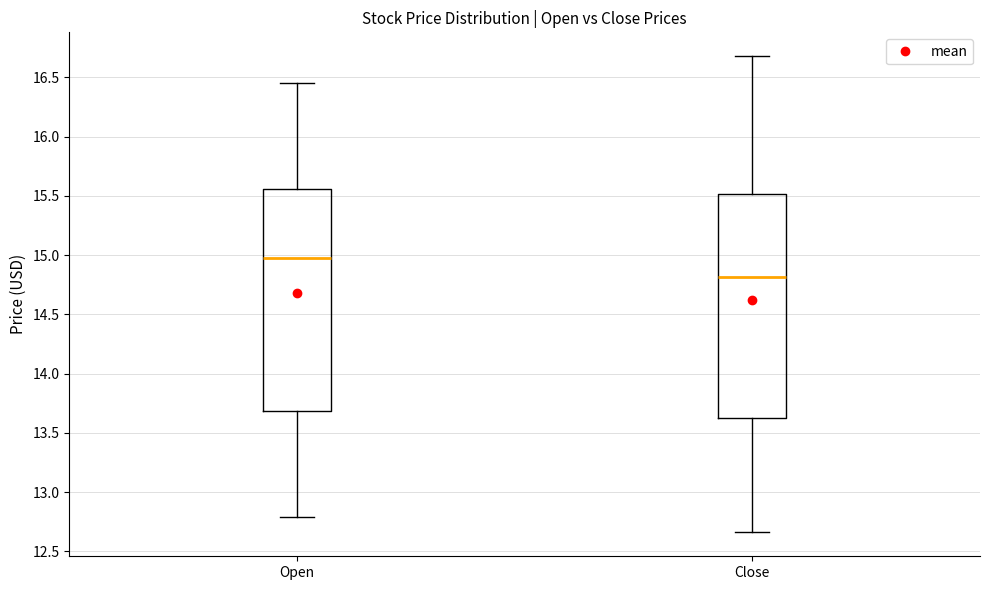

Reading left to right, read every box against the y-axis: the position of its median line, the range the box covers, and the ends of its whiskers. The values are not printed on the chart, so give them approximately, as read against the axis.

Open: median 15.00, box 13.70 to 15.55, whiskers 12.80 to 16.45
Close: median 14.80, box 13.65 to 15.50, whiskers 12.65 to 16.70